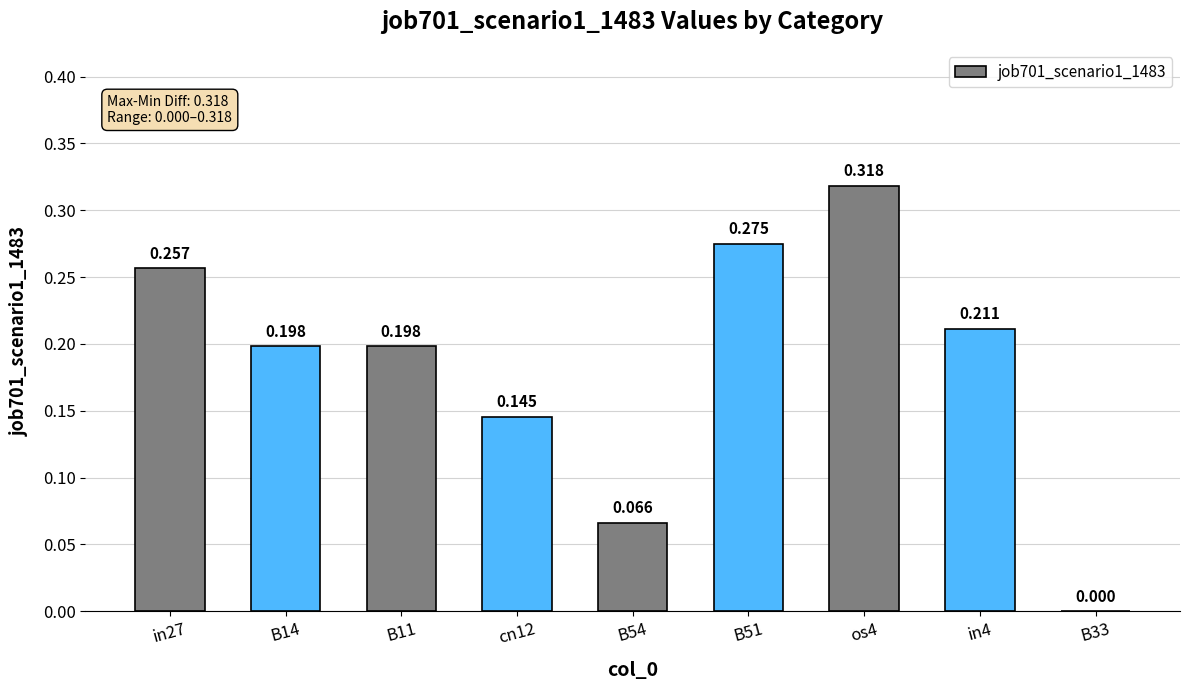

Reading left to right, what are all the values shown in this chart?

0.3	0.2	0.2	0.1	0.1	0.3	0.3	0.2	0.0